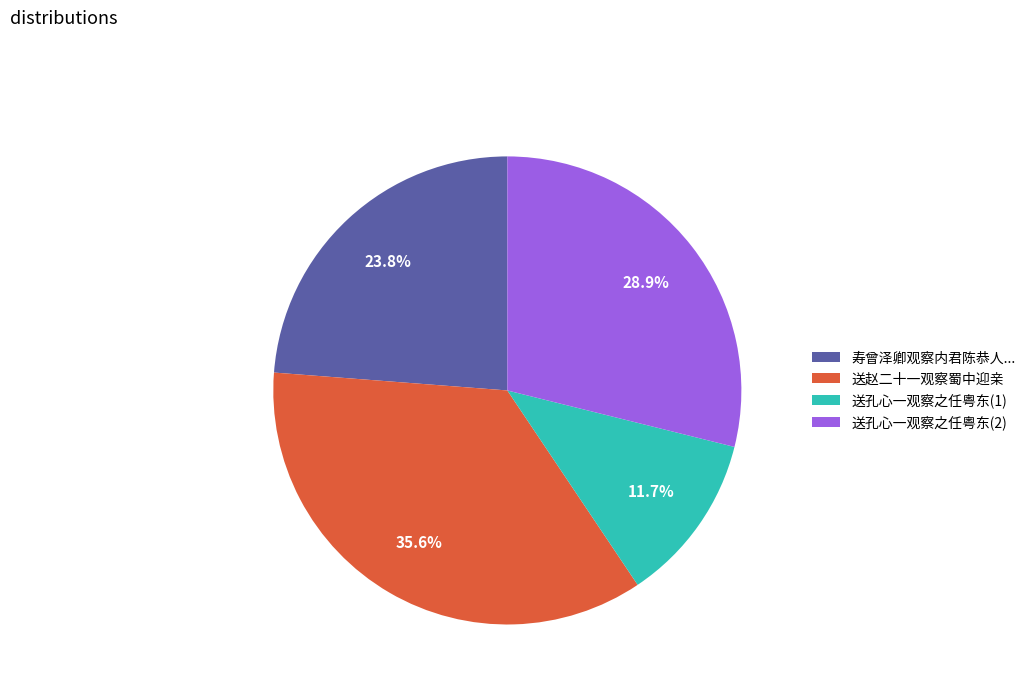

How much of the chart is everything except 送孔心一观察之任粤东(1)?

88.3%